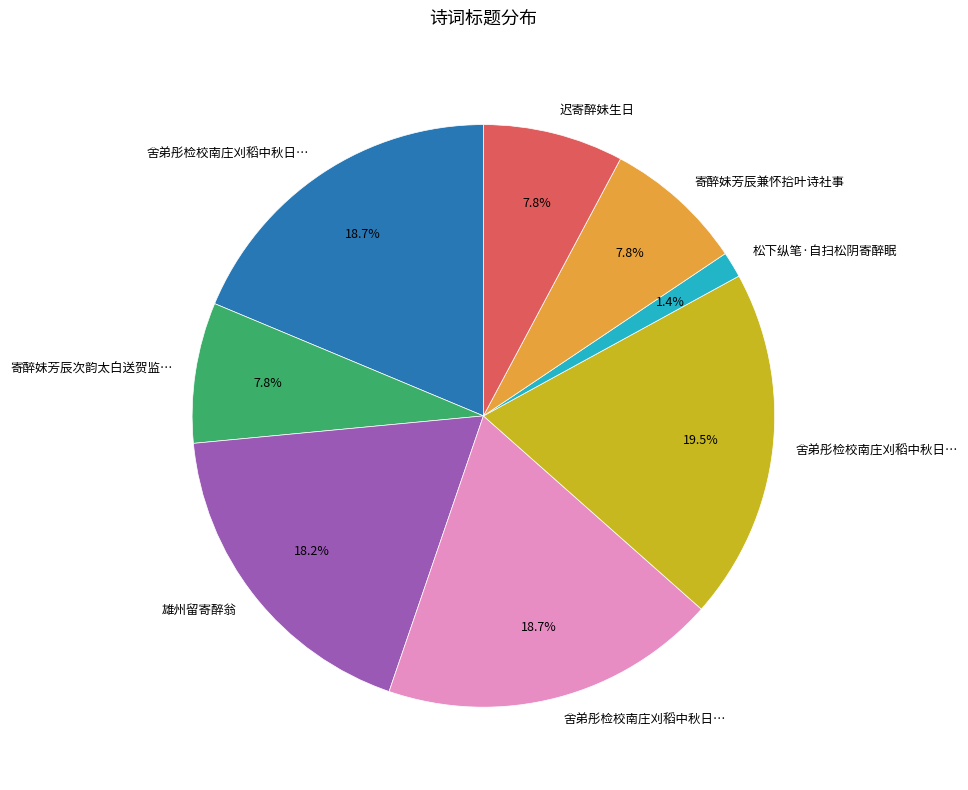

Is there a majority slice in this chart?

No